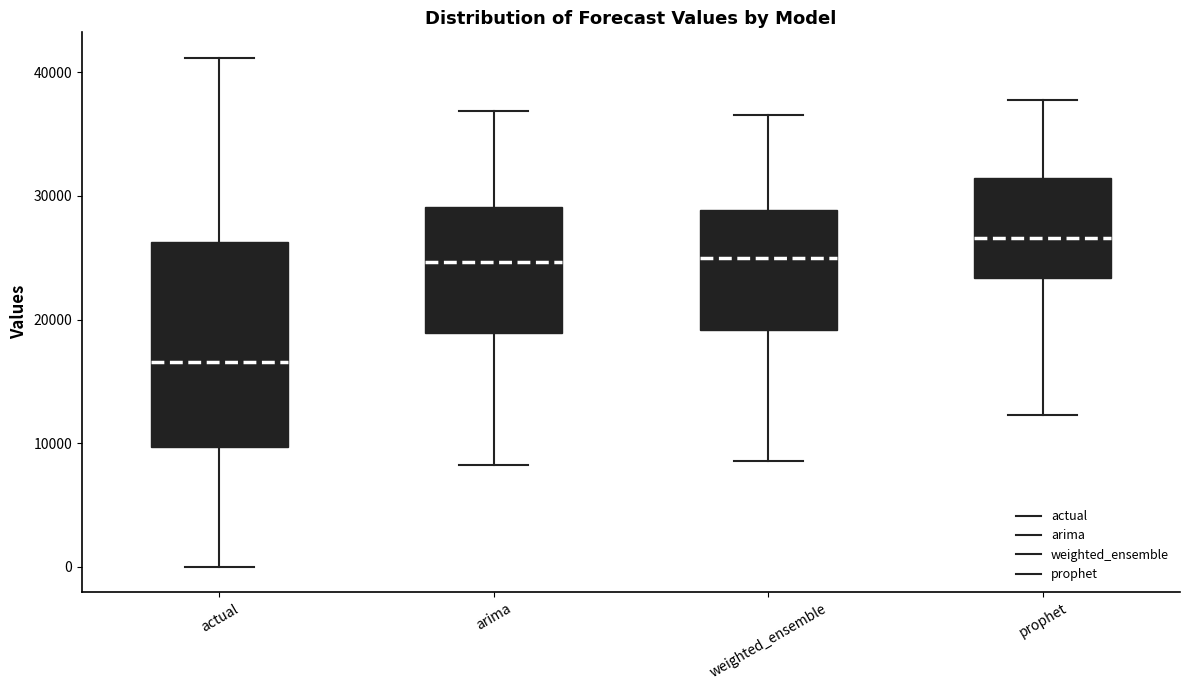

Where is the lower edge of the box for arima on the y-axis? The values are not printed on the chart, so give them approximately, as read against the axis.

19000